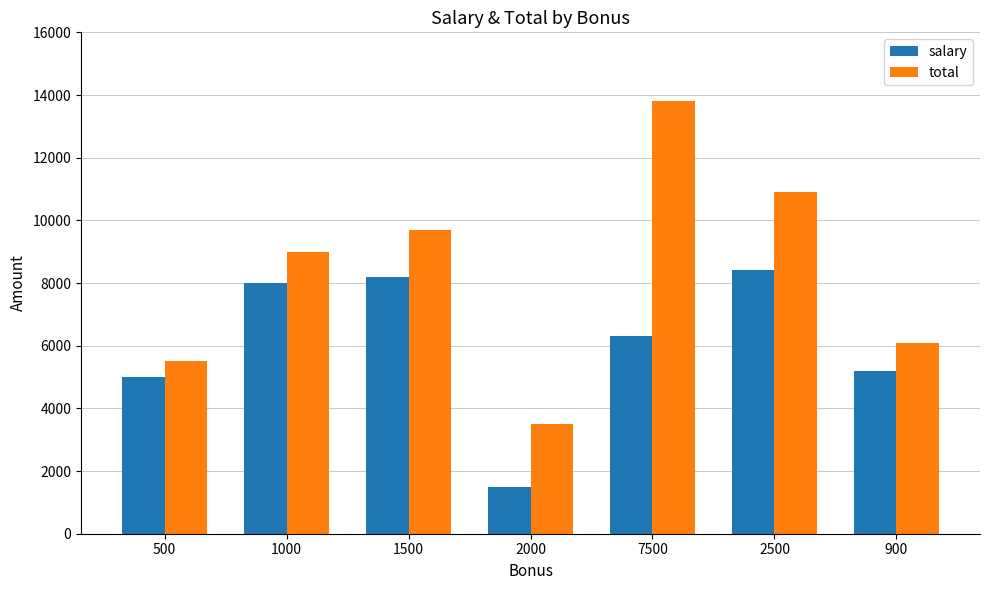

What is the label of the 5th bar from the right?

1500